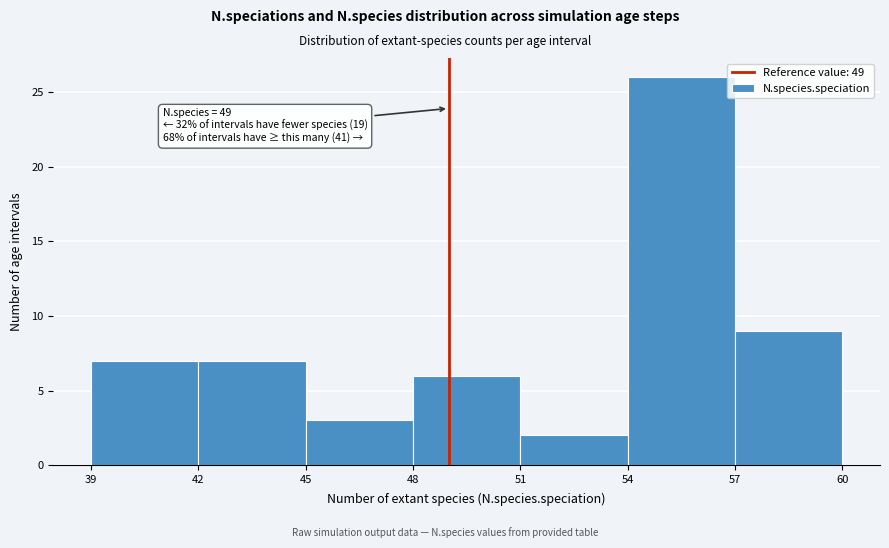

Which range on the x-axis has the tallest bar?

54 to 57